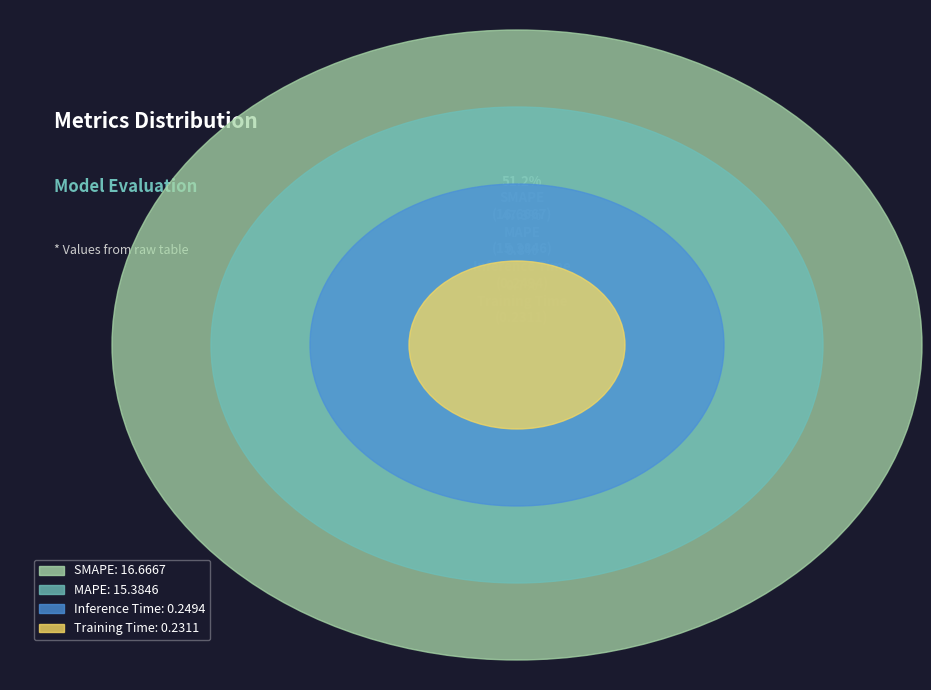

To the nearest percent, what percentage of the pie is SMAPE?

51%